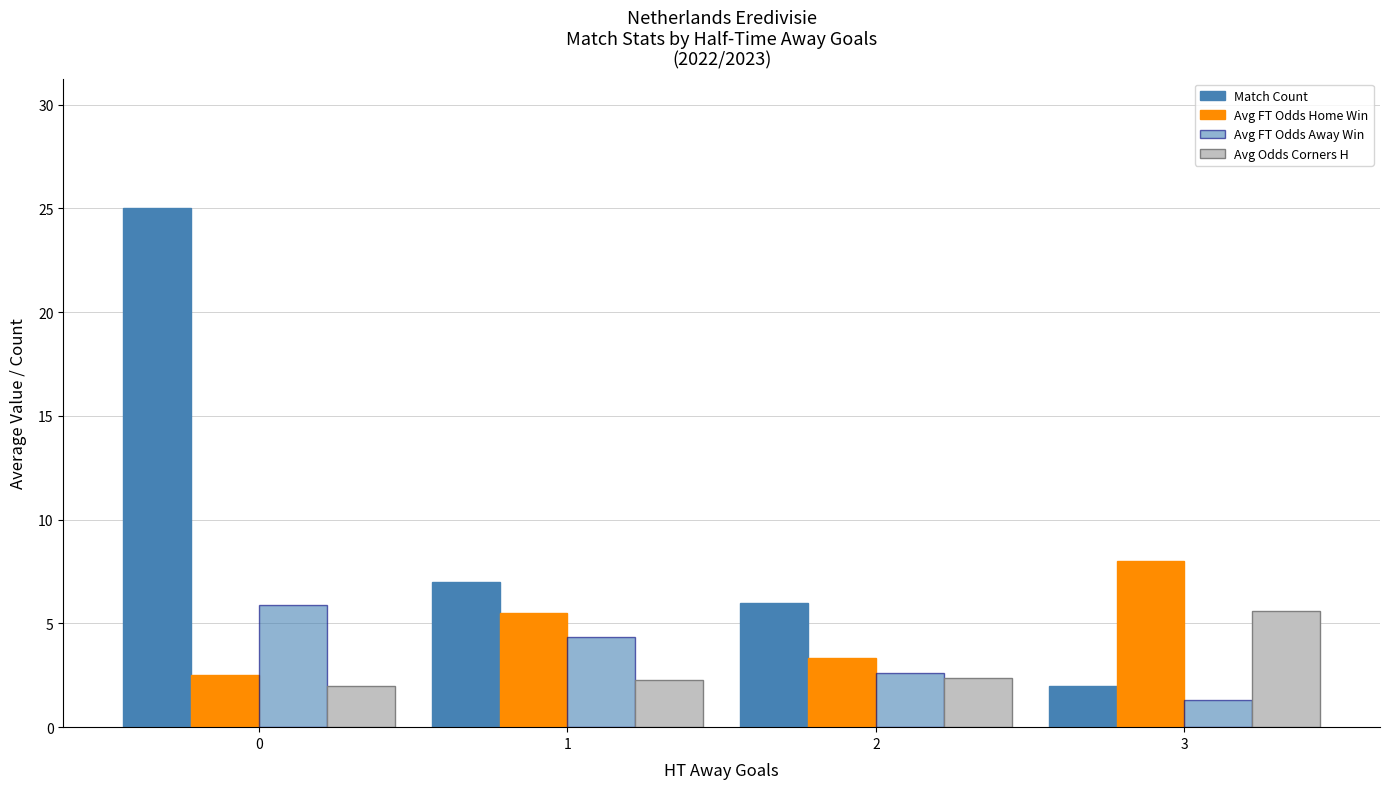

Is the value of Avg FT Odds Away Win at 3 greater than the value of Avg FT Odds Home Win at 1?

No